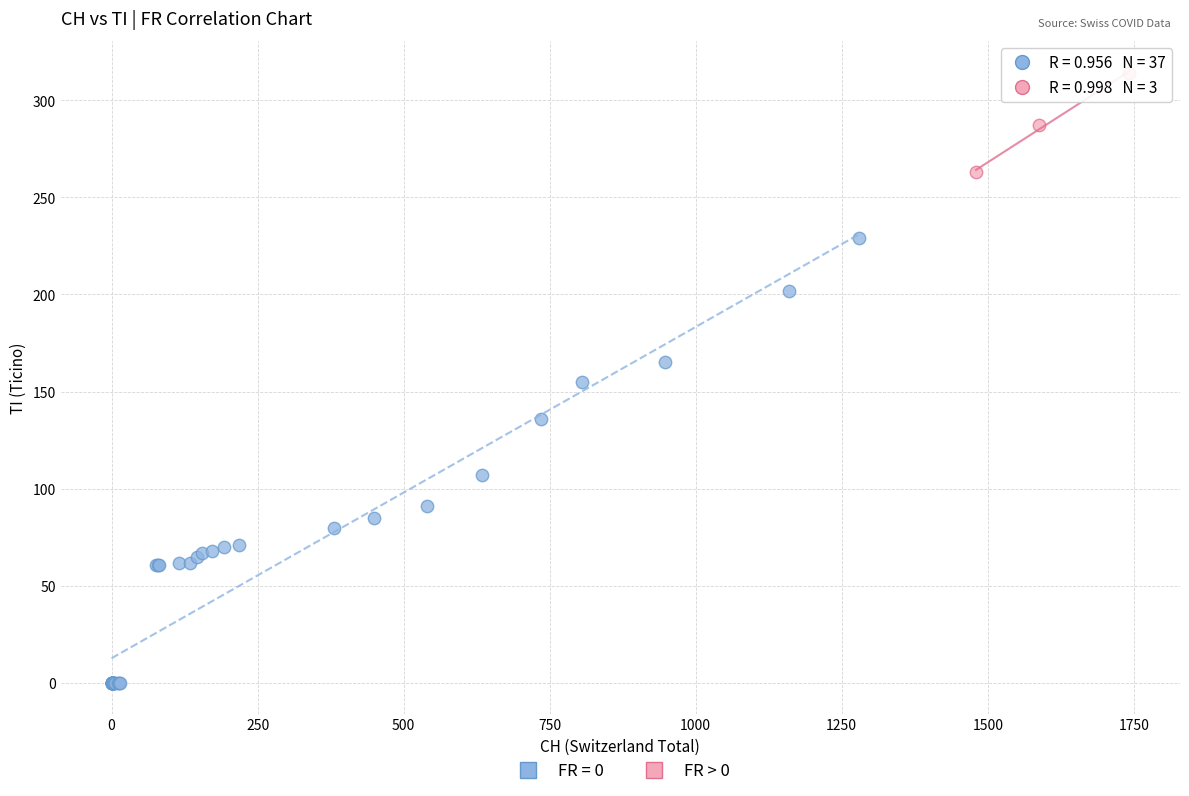

Which series reaches the maximum Y coordinate?

FR > 0